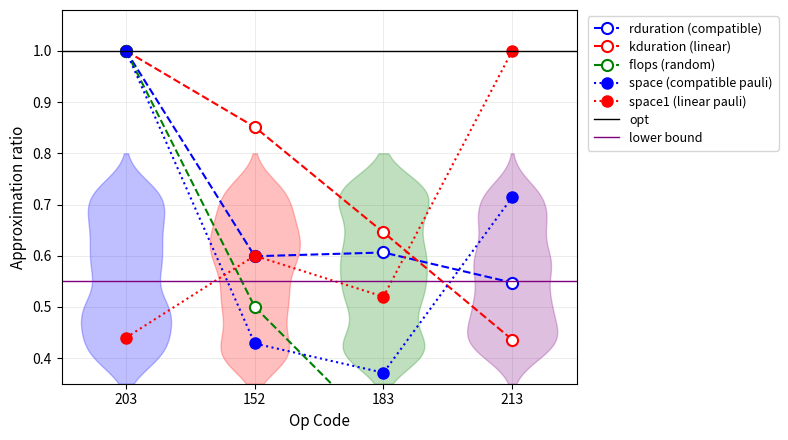

At which category does rduration reach its first local peak?

183